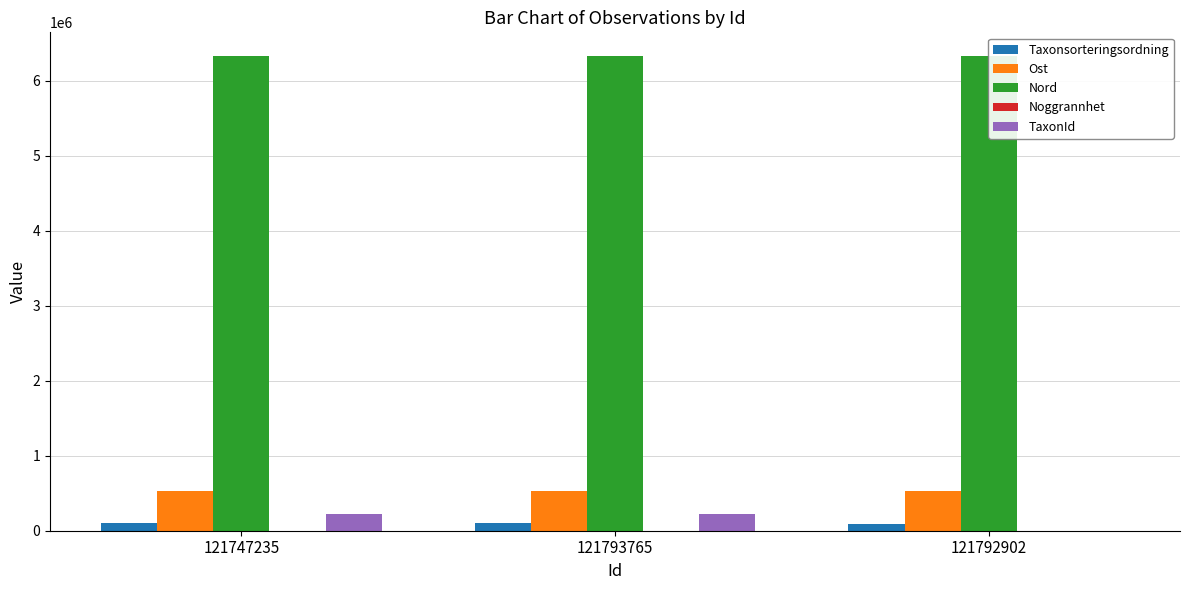

Which category has the lowest value across all series?

121747235